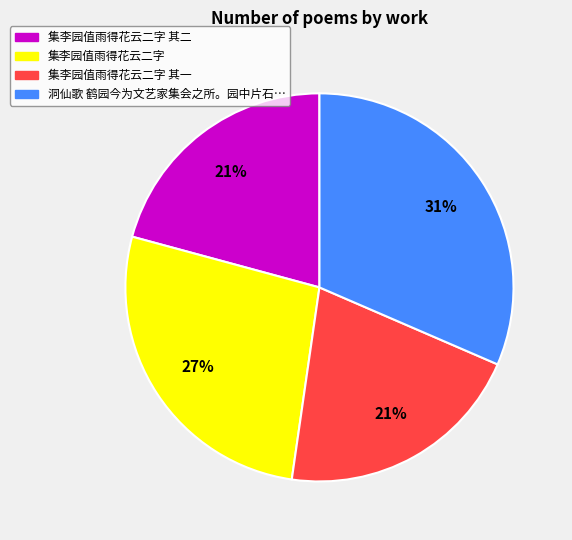

Is the sum of 集李园值雨得花云二字 and 集李园值雨得花云二字 其二 greater than half?

No